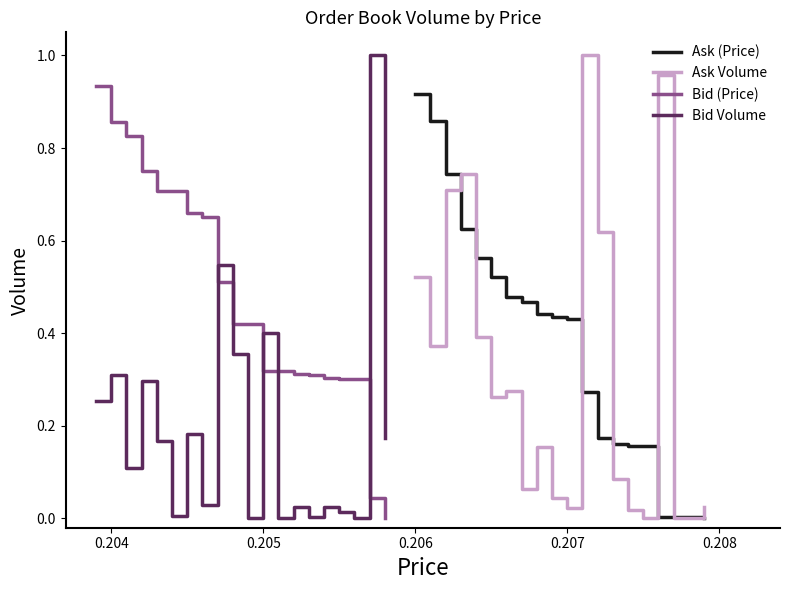

Which category has the highest value in the Ask (Price) series?

0.206